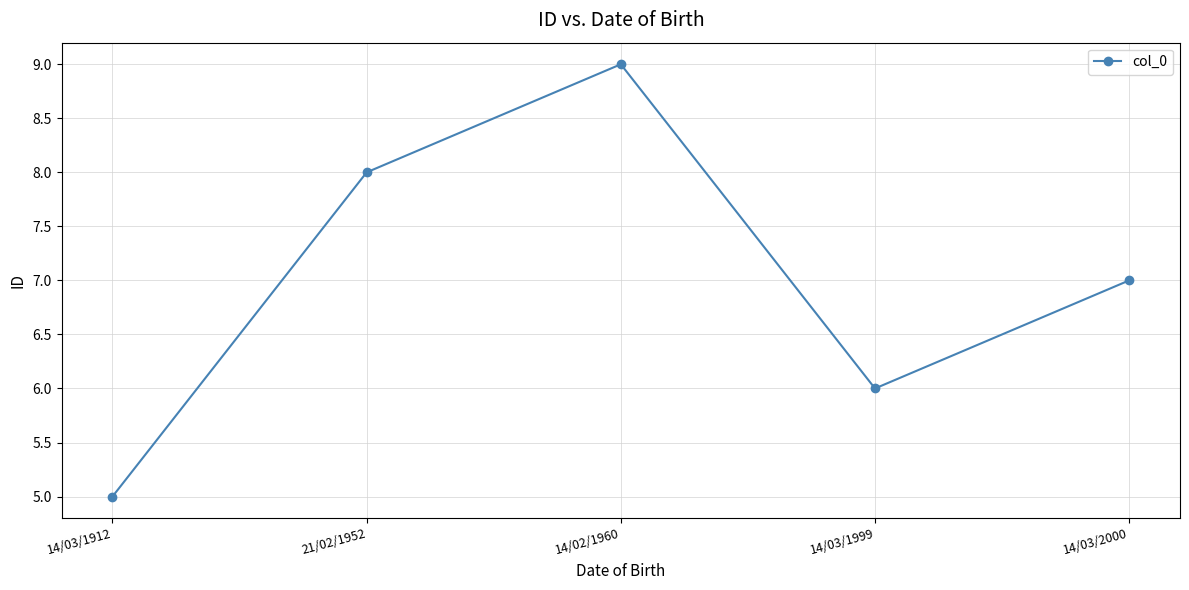

Approximately how many times larger is the value at 14/03/1912 compared to 14/02/1960?

0.6